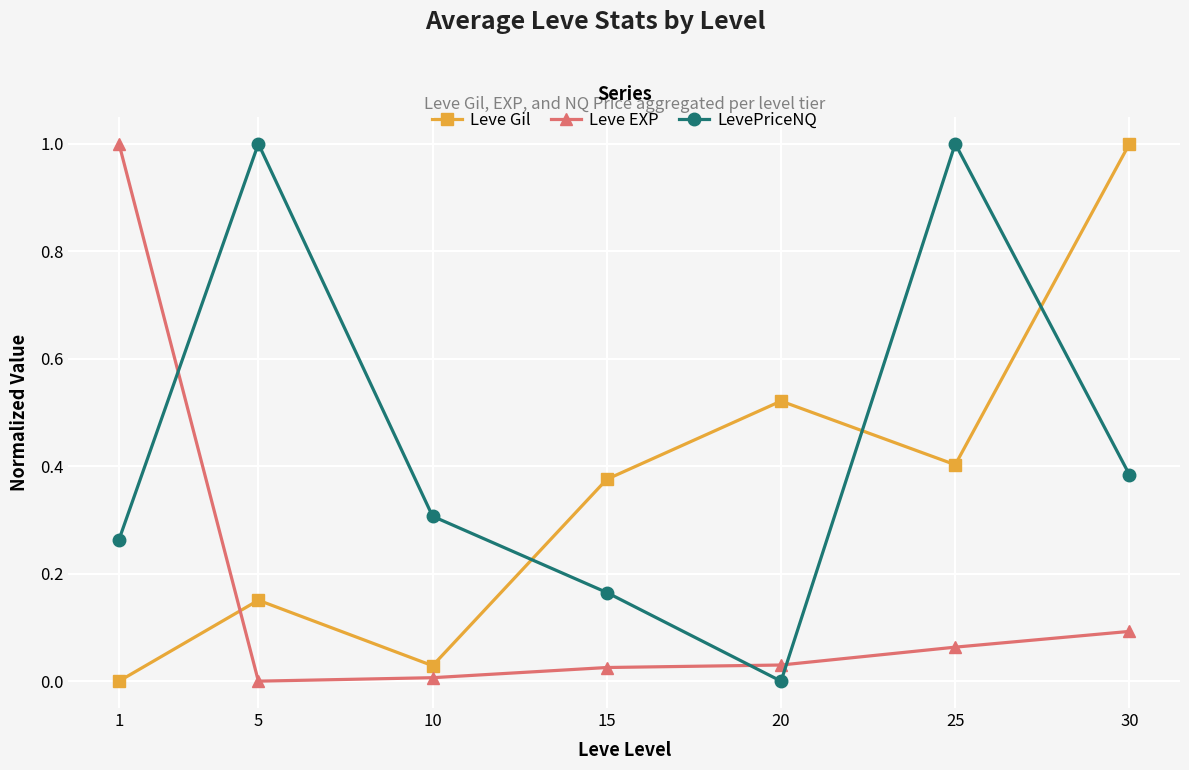

What is the sum of the LevePriceNQ values at 25 and 5?

2.0